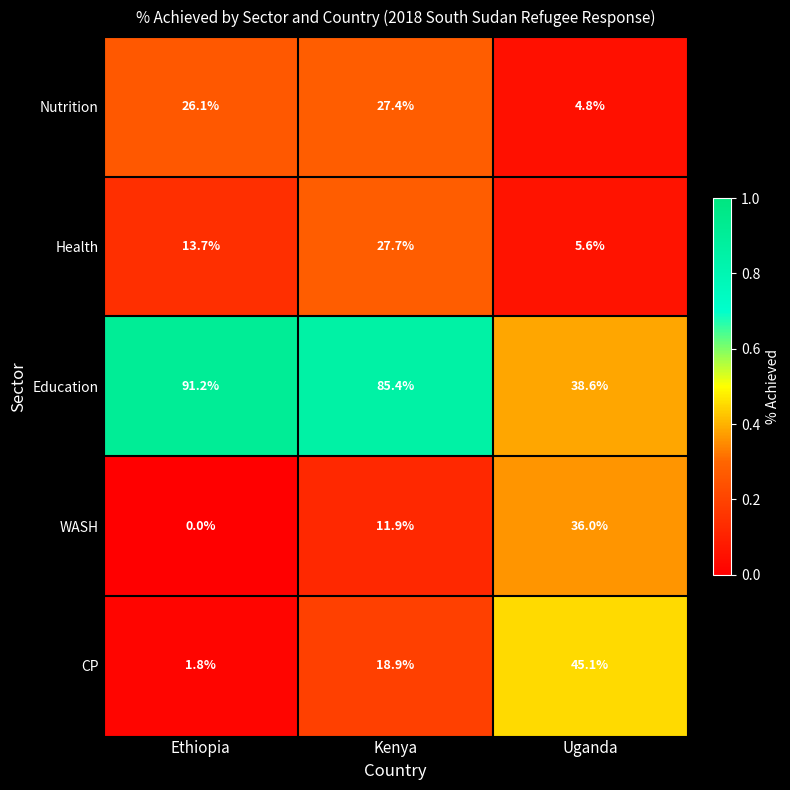

Which series has the largest total across all categories?

Education